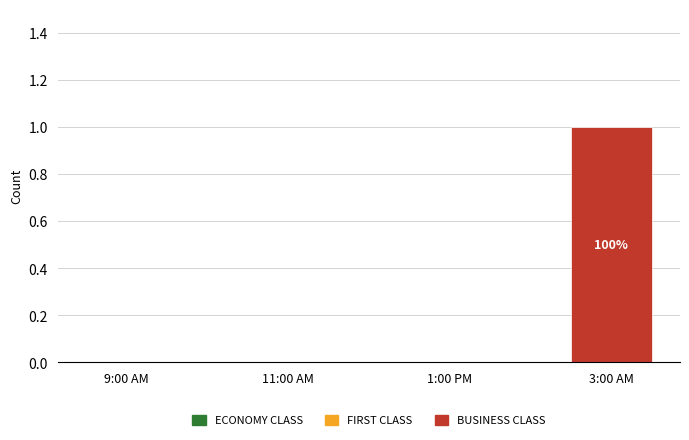

Reading right to left, what are all the values shown in this chart?

3:00 AM=1	1:00 PM=0	11:00 AM=0	9:00 AM=0